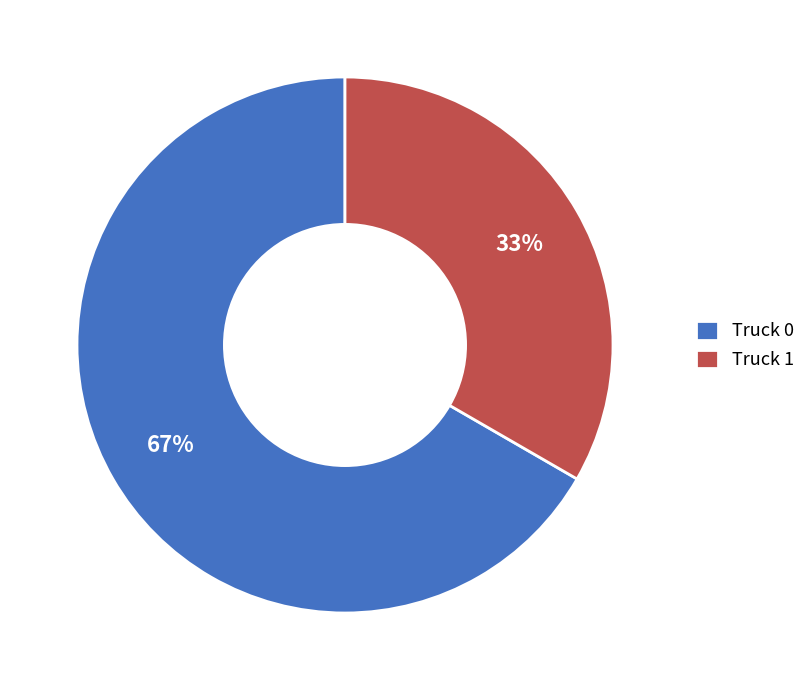

How many slices are in this pie chart?

2